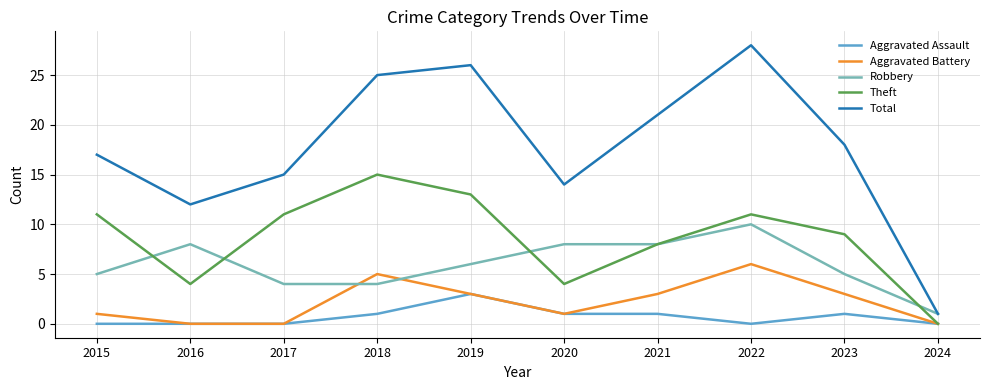

How many lines are shown in the chart?

5